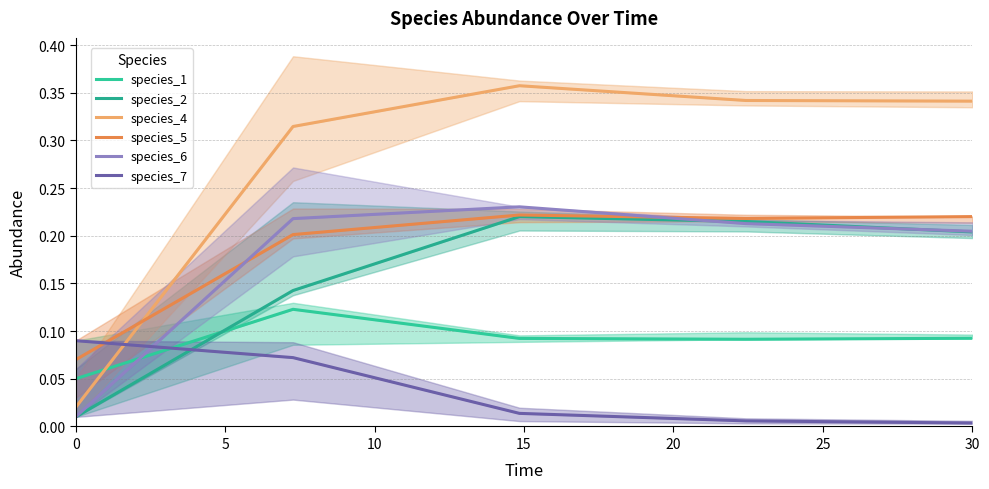

Where do species_1 and species_2 first cross each other?

0 and 5